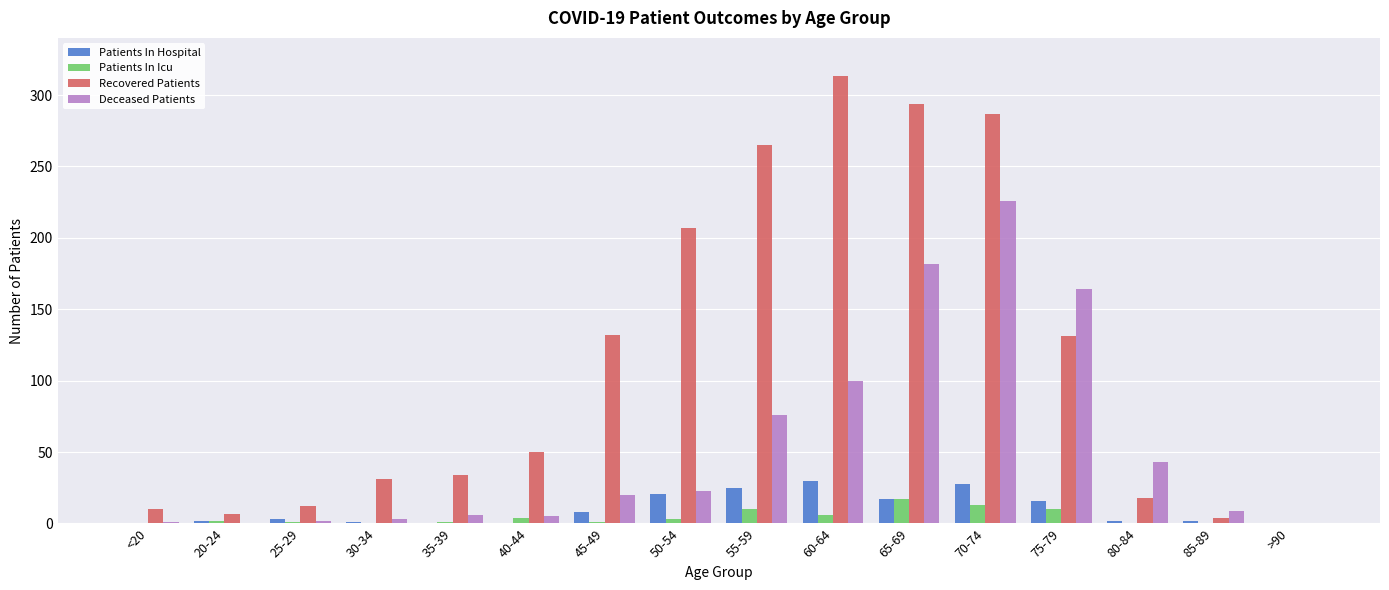

True or false: Recovered Patients has a value of 87 at 40-44.

False